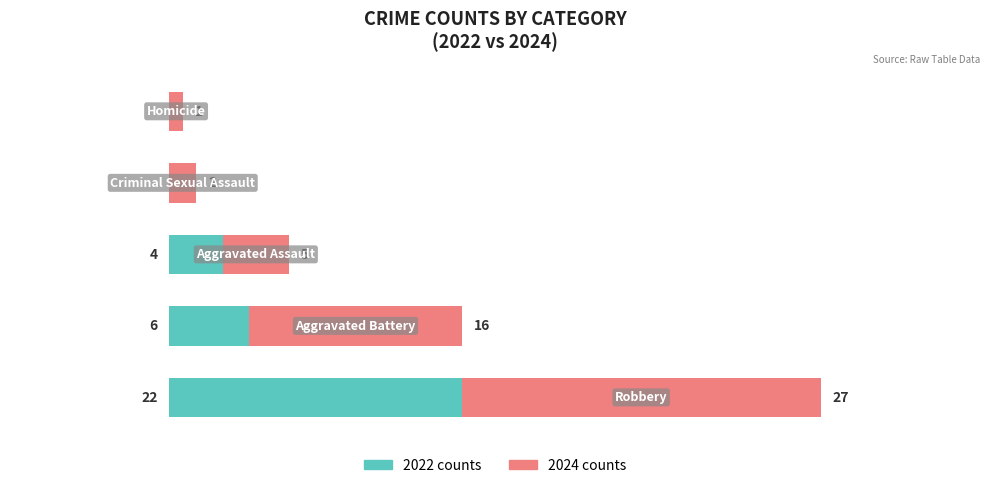

Rank the series by their maximum value, from highest to lowest.

2024 counts, 2022 counts